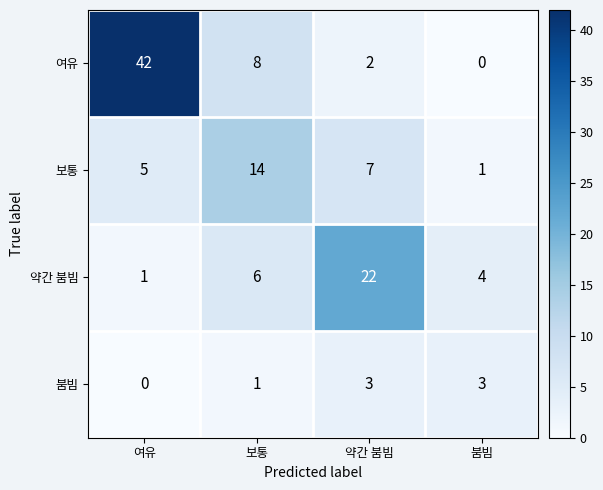

Count the number of categories in the chart.

4